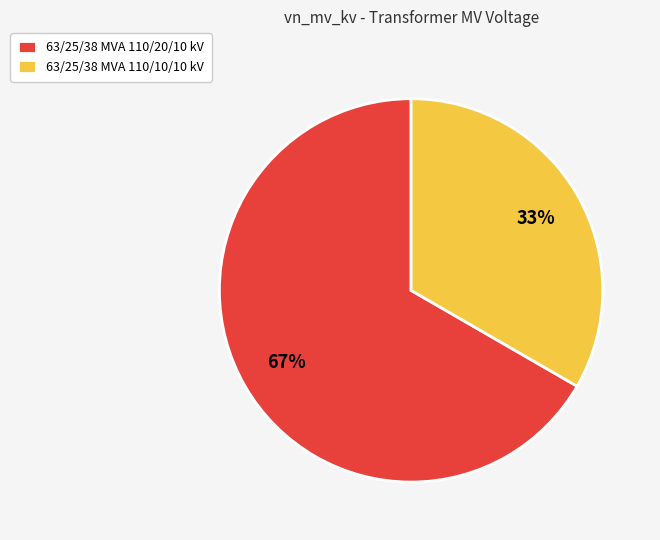

How many segments does this pie chart have?

2